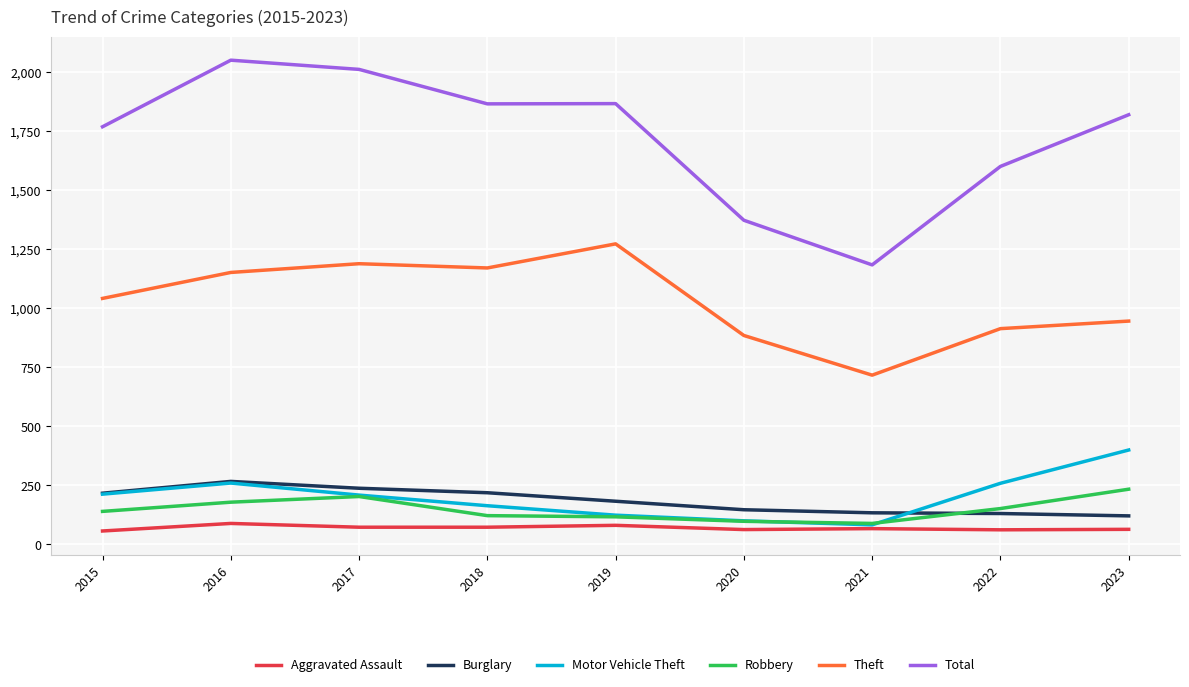

True or false: Theft and Aggravated Assault intersect in this chart.

False